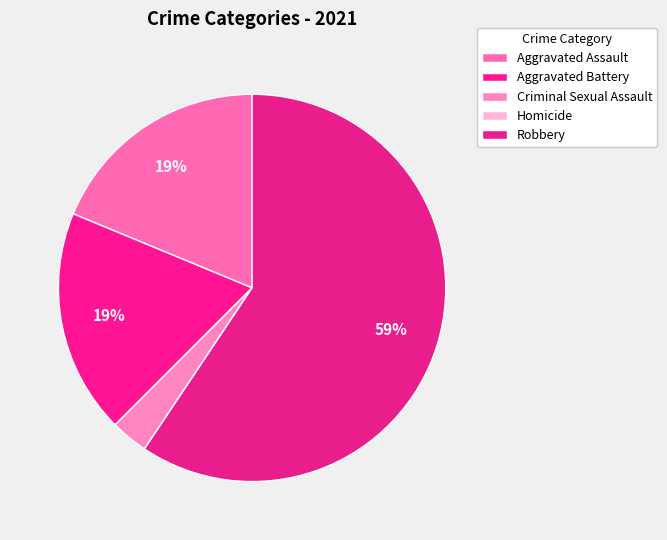

What is the change in value from Criminal Sexual Assault to Robbery?

+18